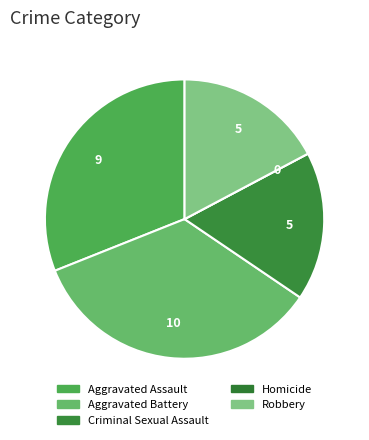

Which category has the smallest portion of the pie?

Homicide